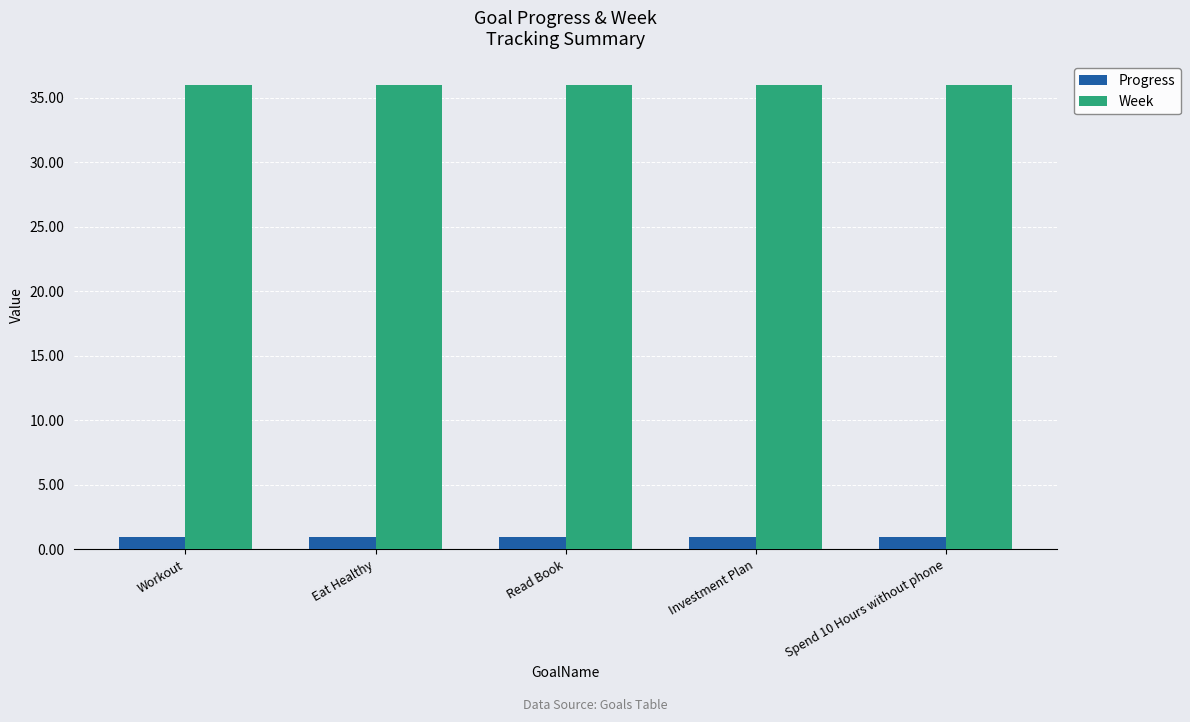

What is the maximum value for Week?

36.0